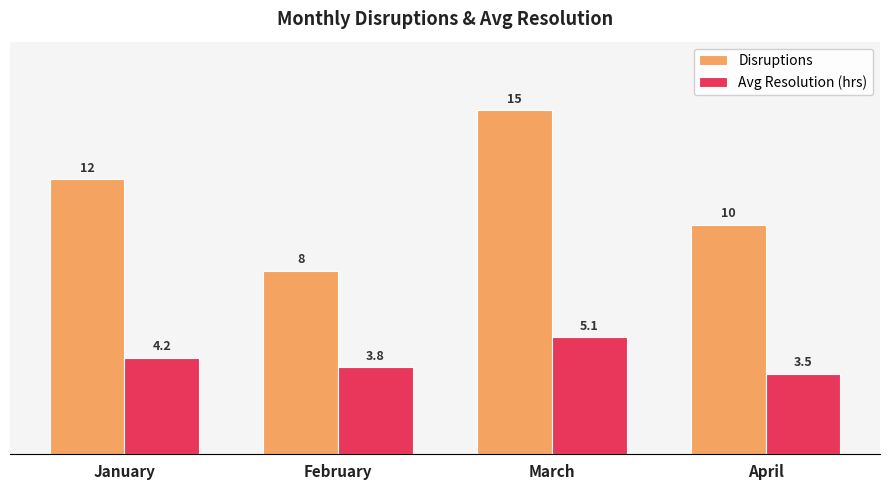

Which series has the largest total across all categories?

Disruptions